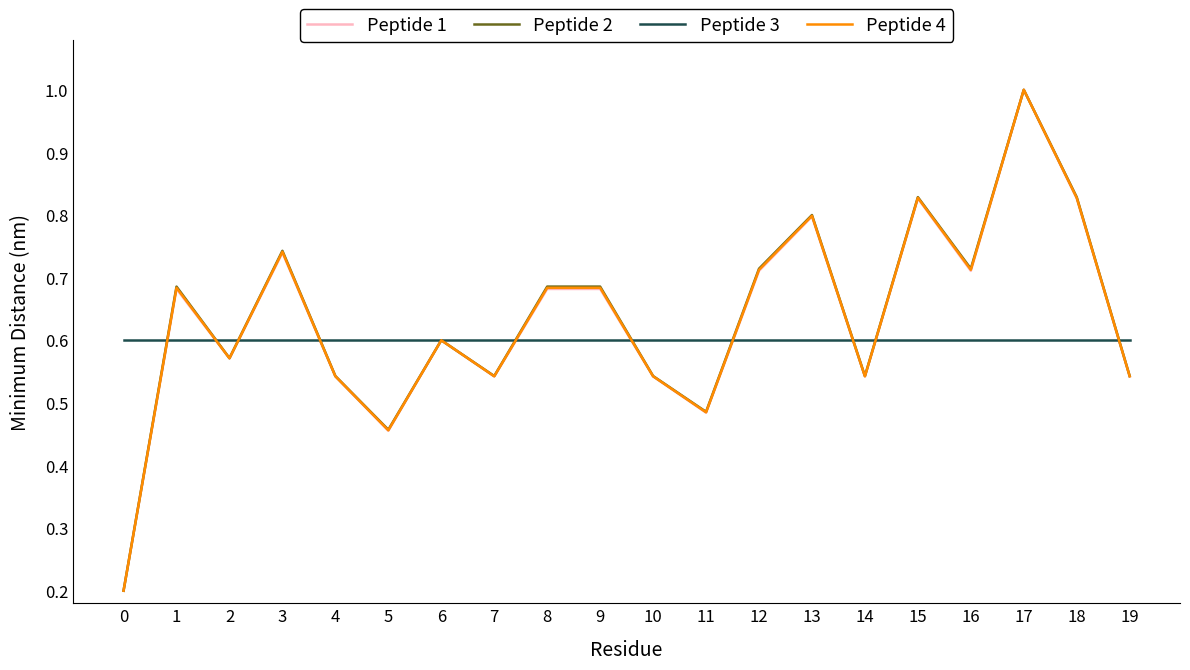

What is the maximum value for Peptide 2?

1.0